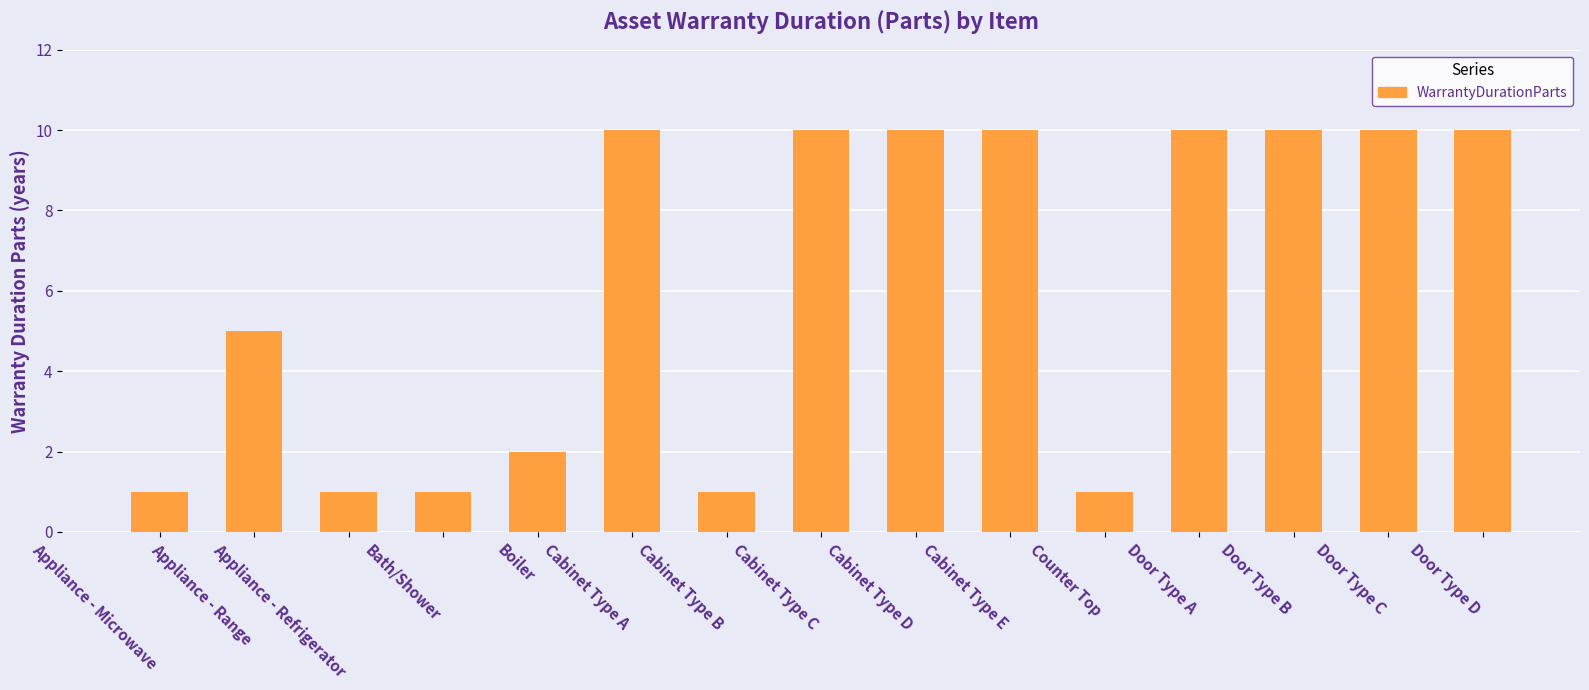

What is the greatest value displayed?

10